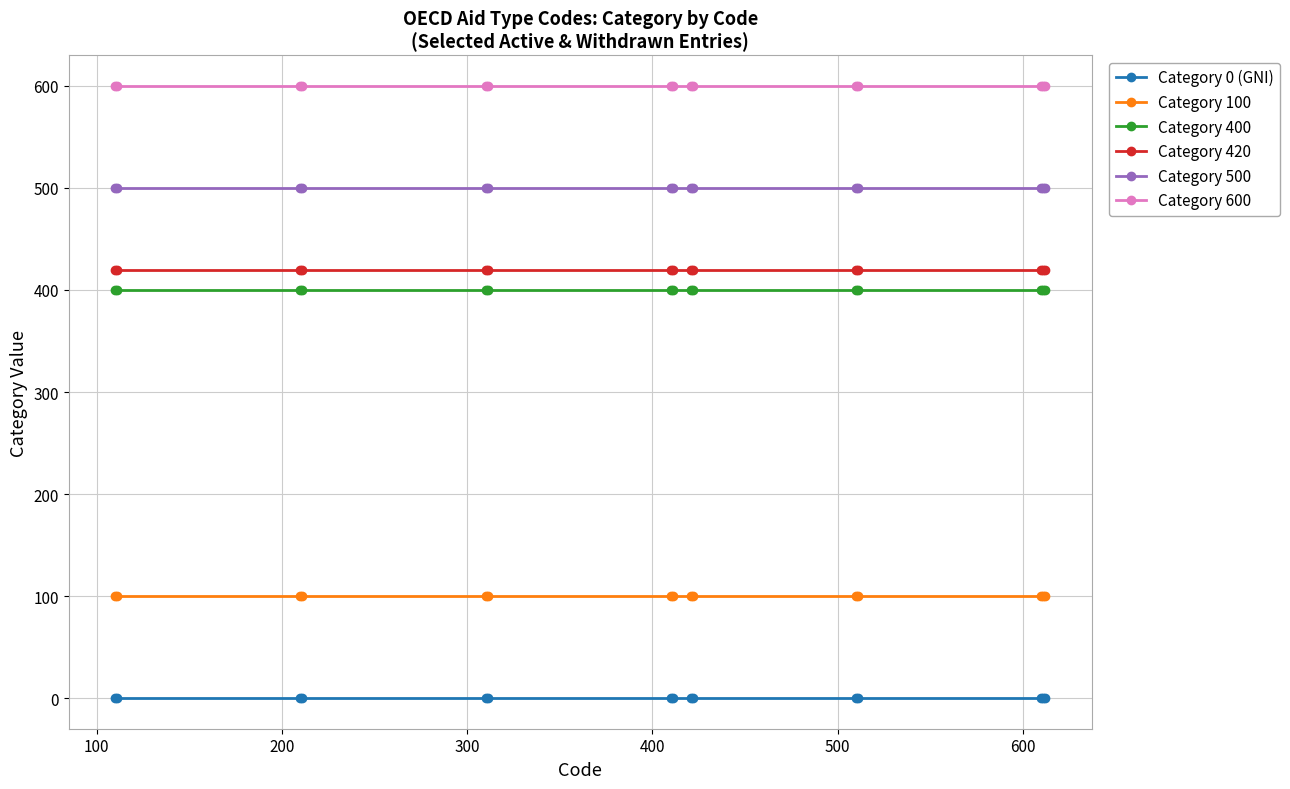

Which series has the largest total across all categories?

Category 600